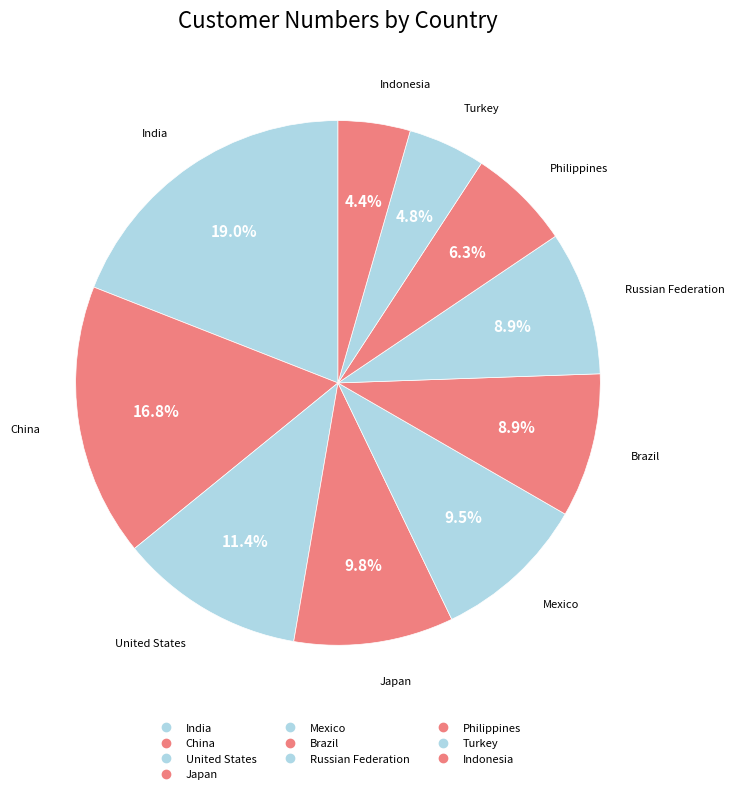

Count the number of slices in the pie.

10